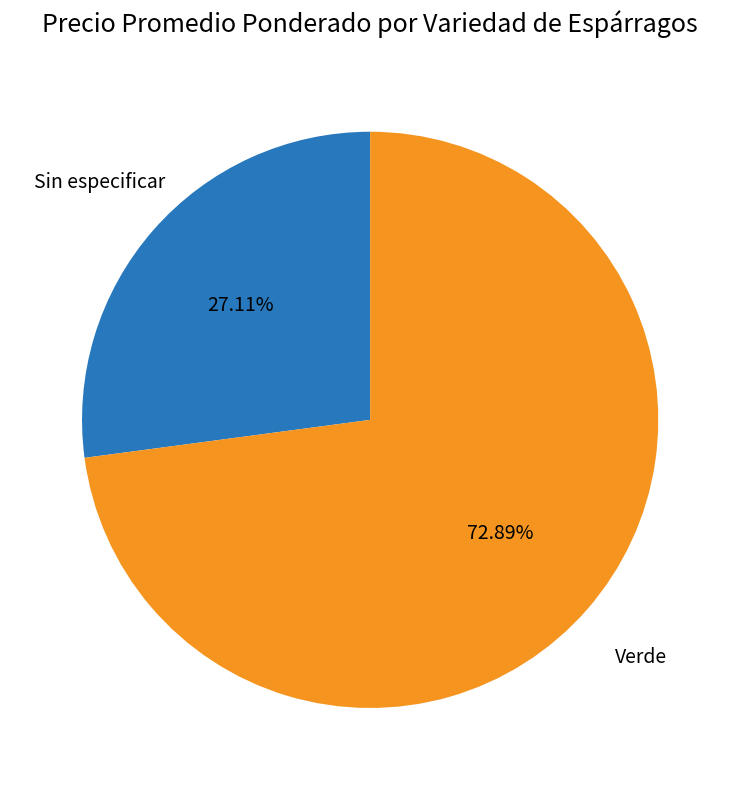

To the nearest percent, what portion does Sin especificar represent?

27%